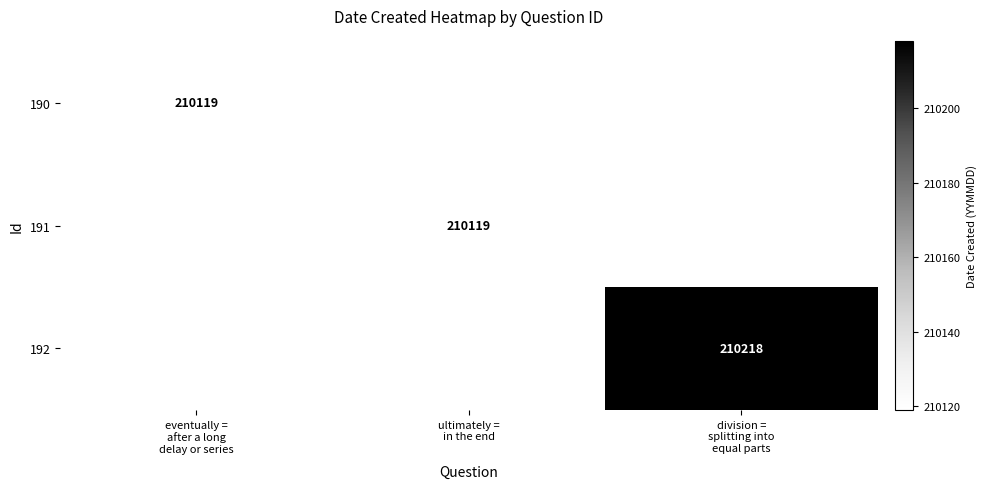

What is the smallest value displayed?

210119.0